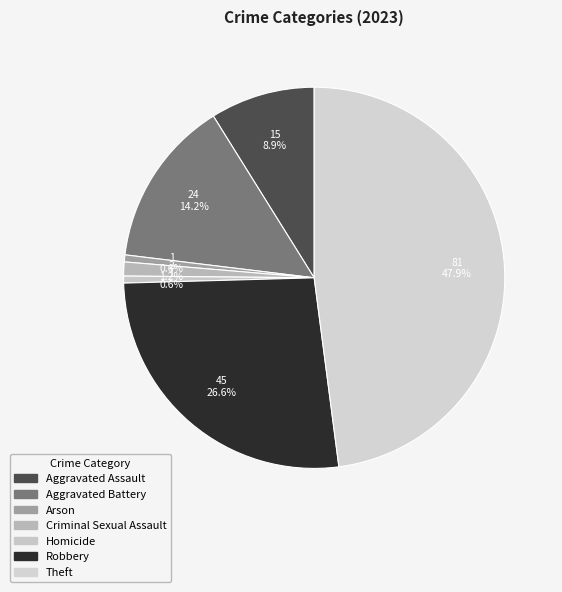

To the nearest percent, what is the combined percentage of Criminal Sexual Assault and Aggravated Assault?

10%